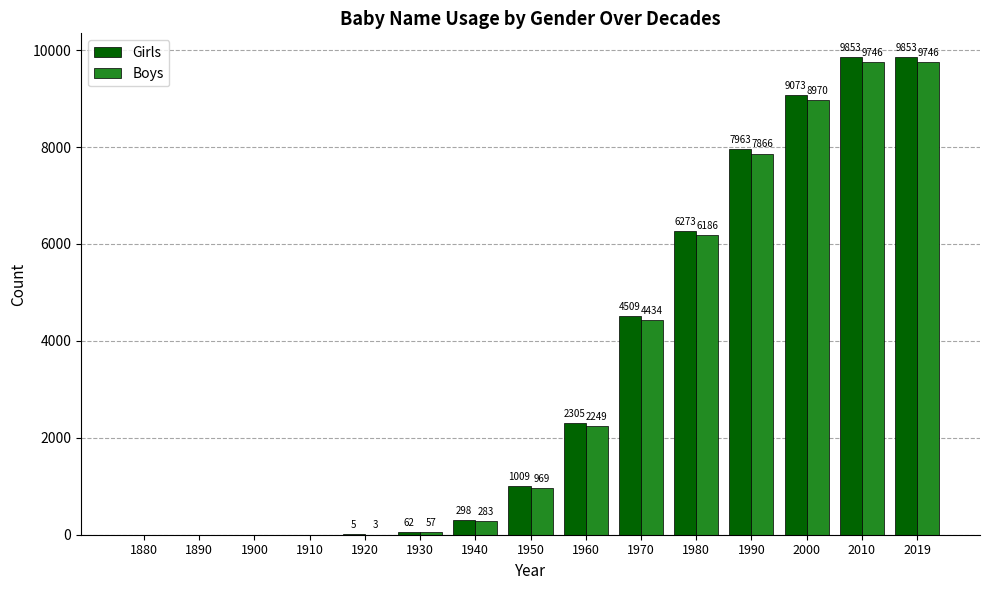

What is the total value across all series at 1930?

119